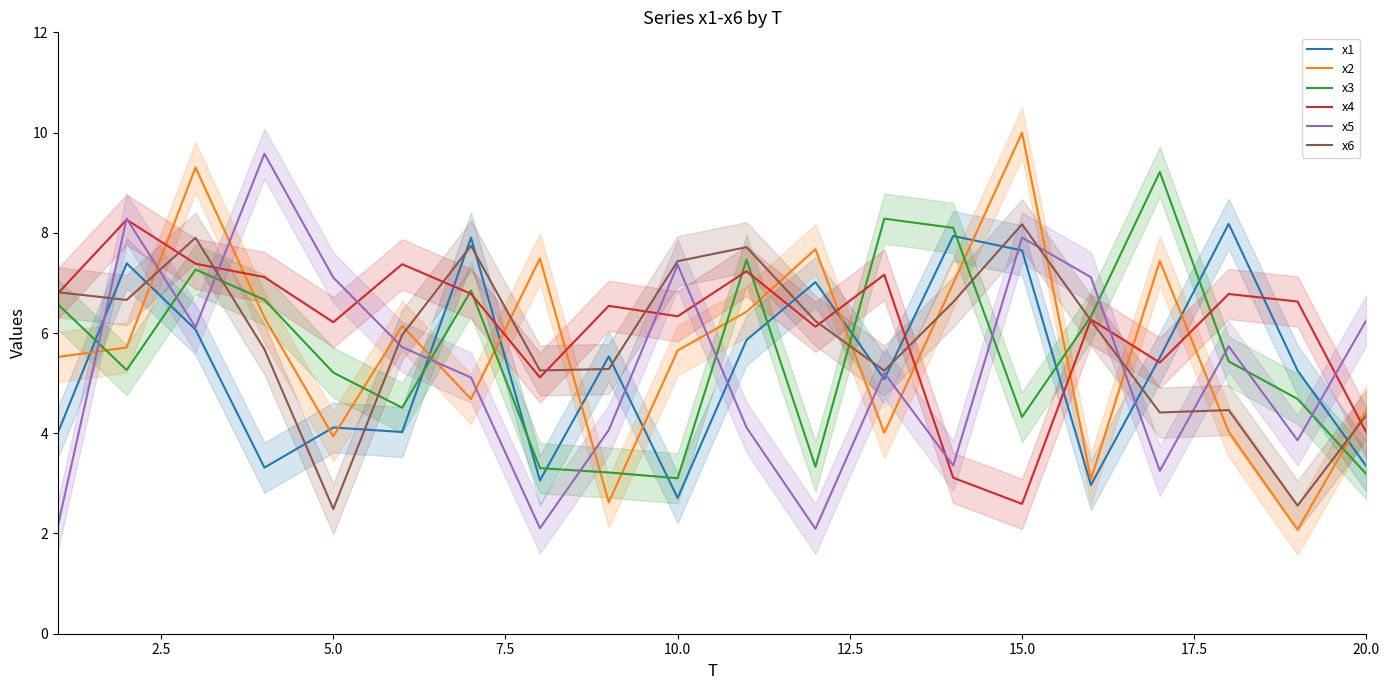

At how many categories does at least one series exceed 4?

20